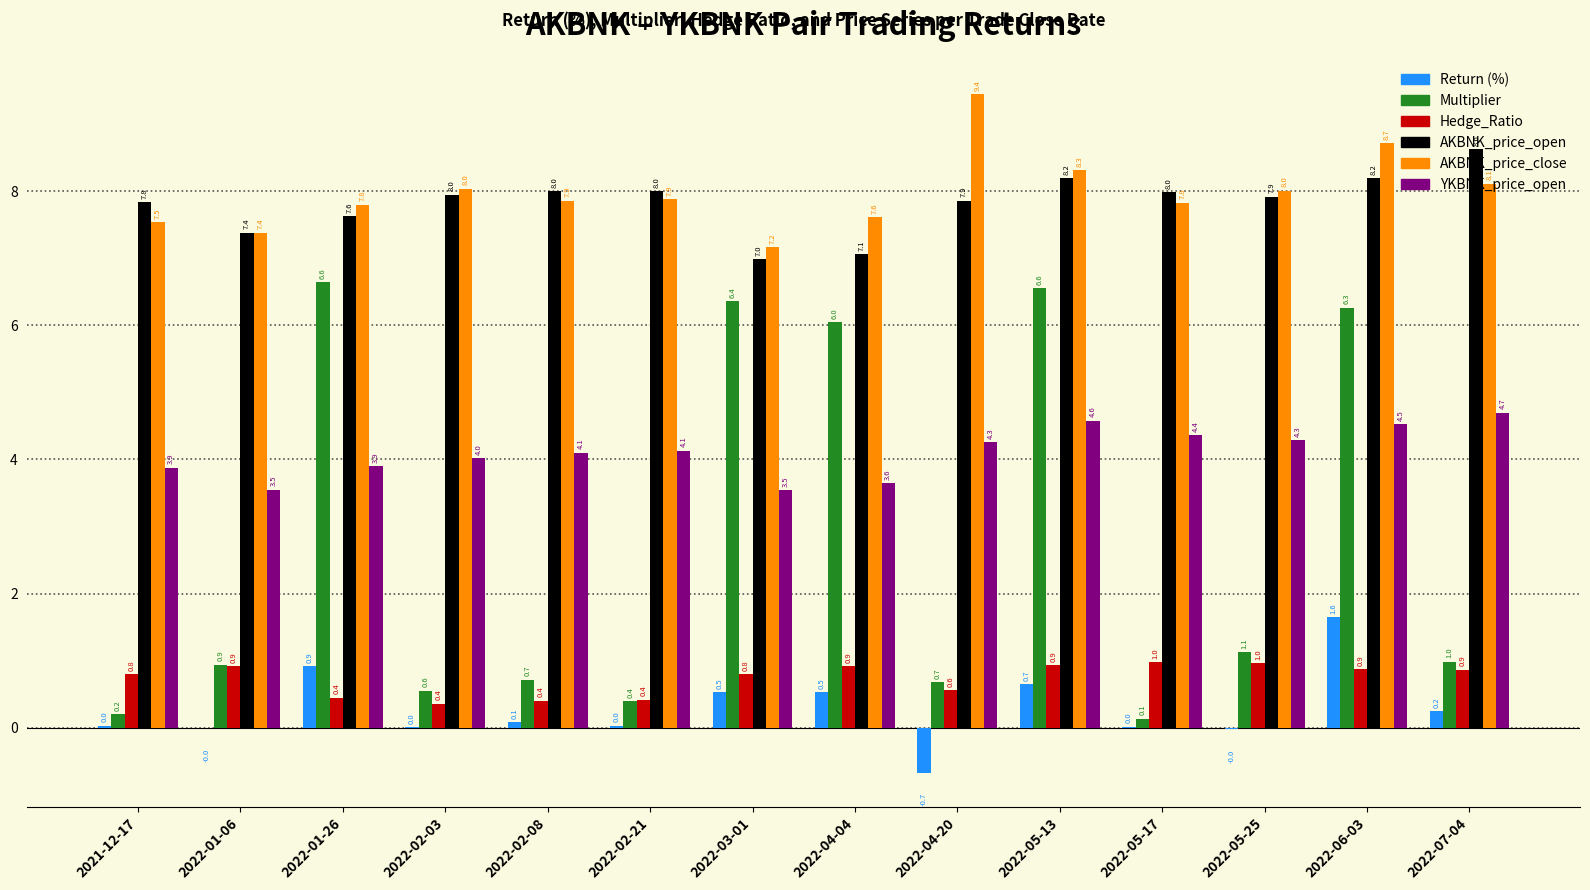

Between 2022-05-25 and 2022-07-04, which series saw the biggest shift?

AKBNK_price_open